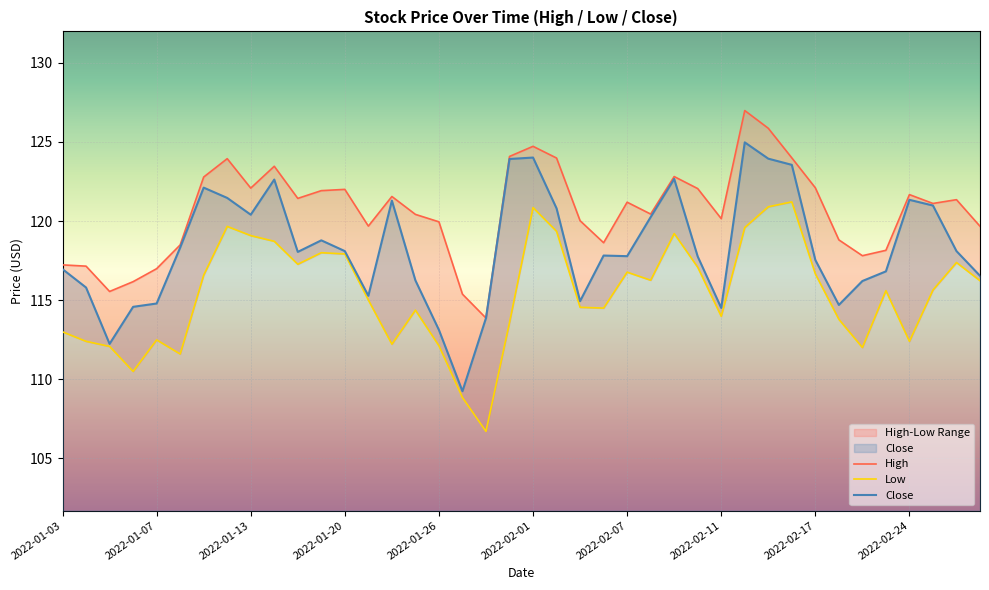

List the series in order of their peak value, highest first.

High, Close, Low